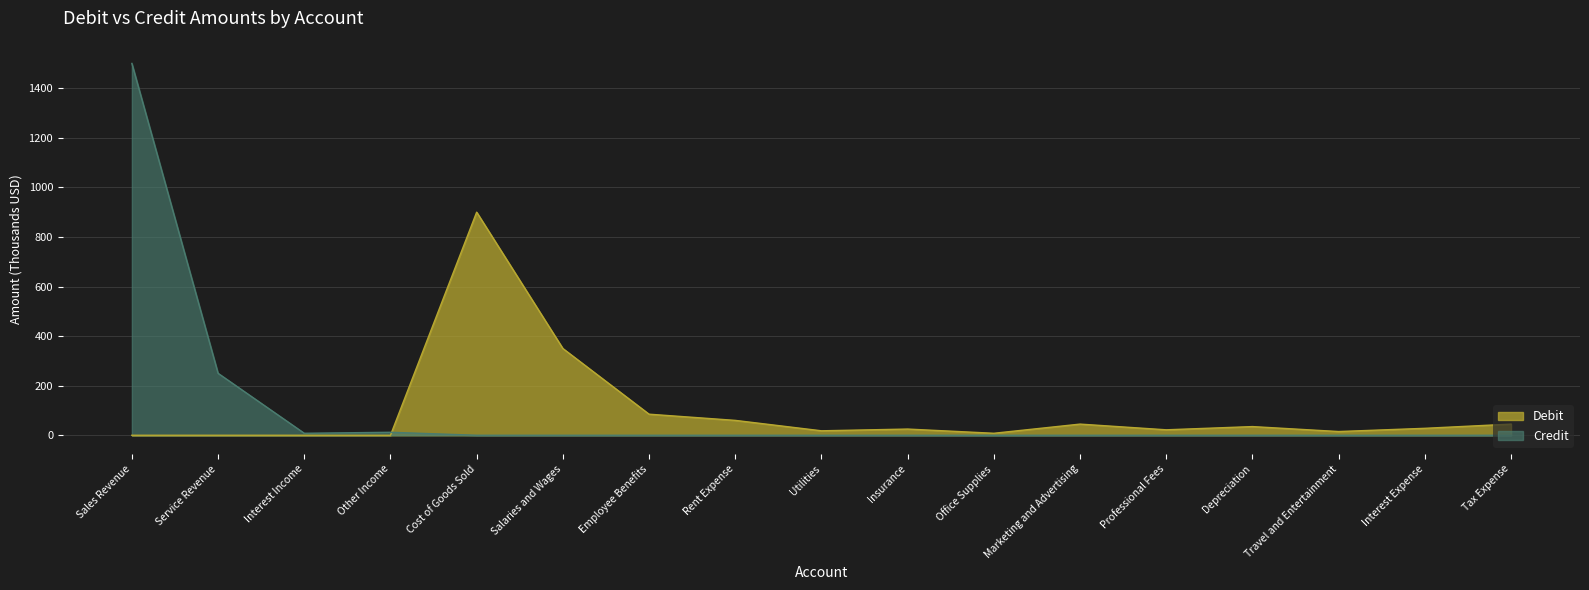

At which category is the sum across all series the highest?

Sales Revenue